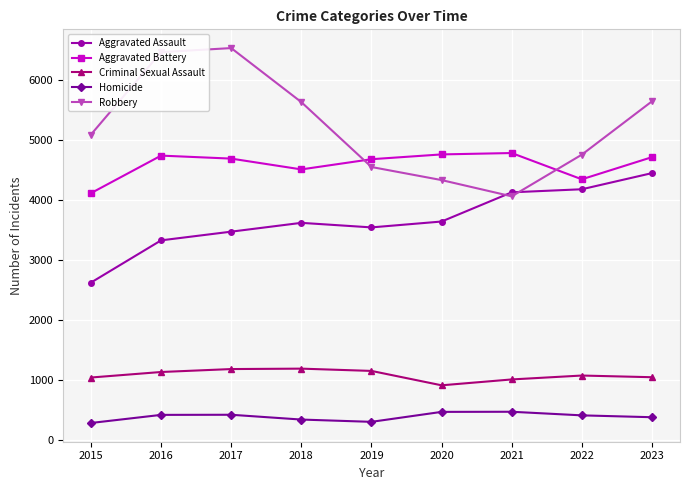

Which label corresponds to the largest value in the chart?

2017